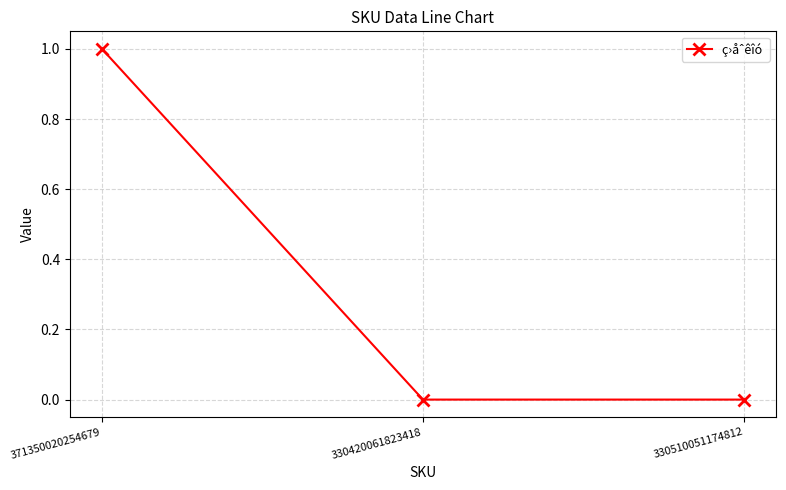

At which category does the chart reach its peak across all series?

371350020254679